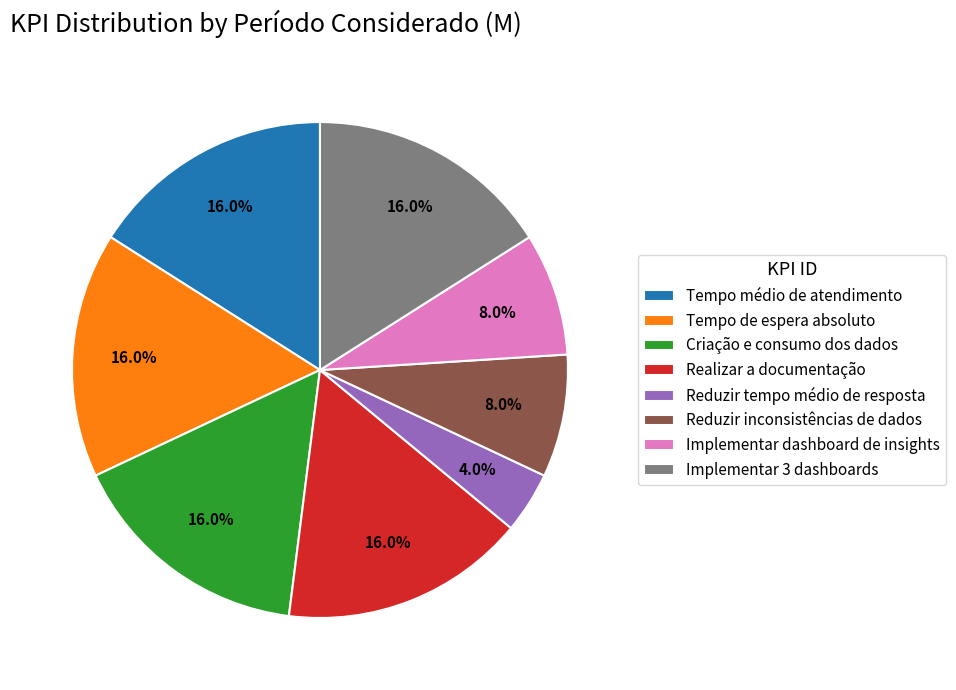

Is the sum of Tempo médio de atendimento and Reduzir tempo médio de resposta greater than half?

No